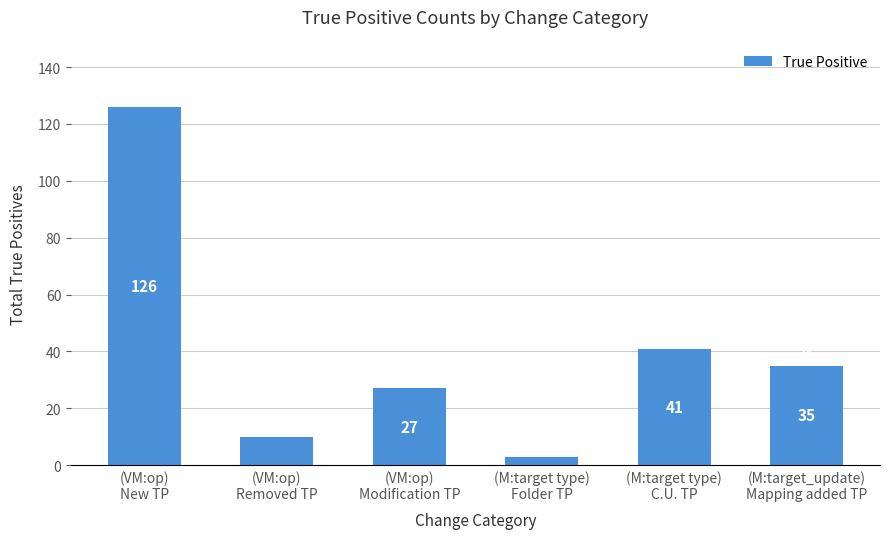

What is the label of the 1st bar from the left?

(VM:op)
New TP